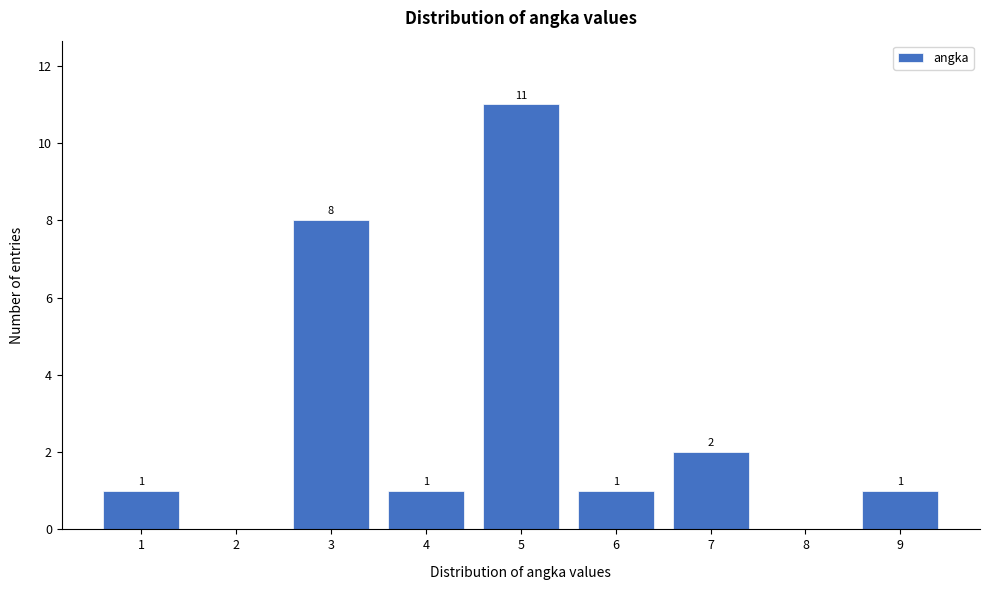

Reading right to left, list all the values displayed in this chart.

9=1	8=0	7=2	6=1	5=11	4=1	3=8	2=0	1=1